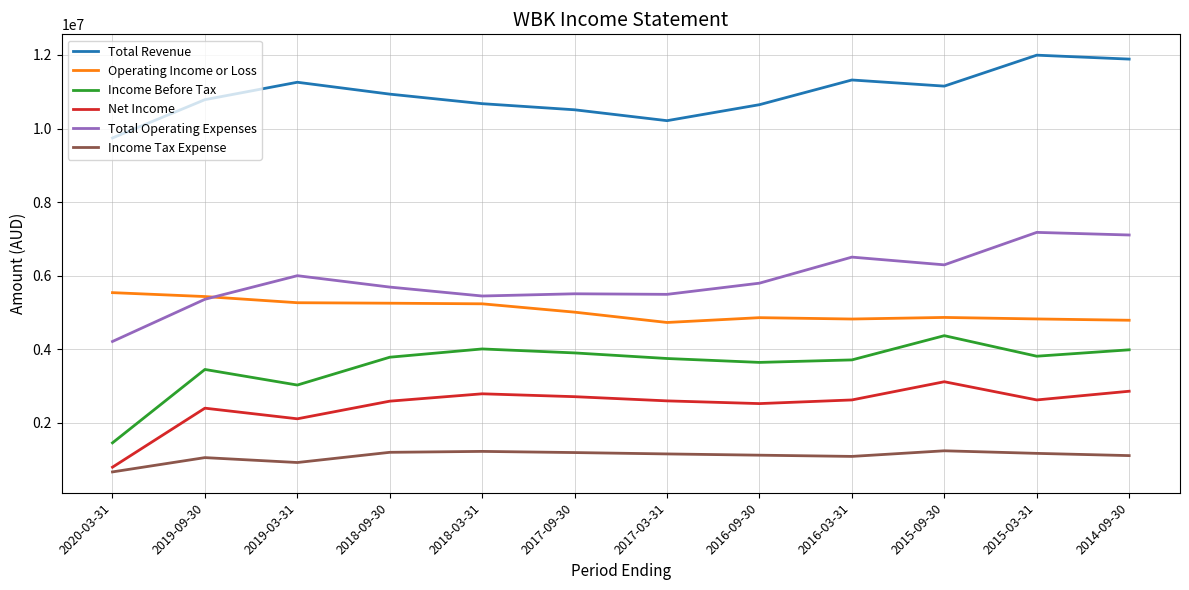

How many lines are shown in the chart?

6